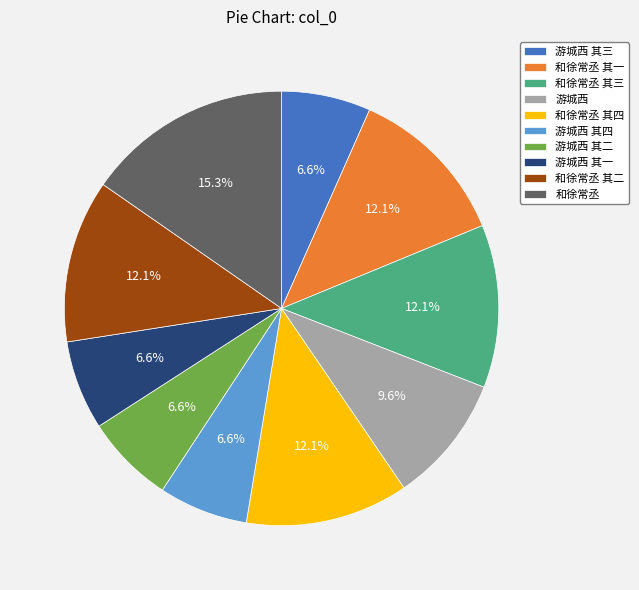

What percentage do 和徐常丞 and 和徐常丞 其二 together represent?

27.5%